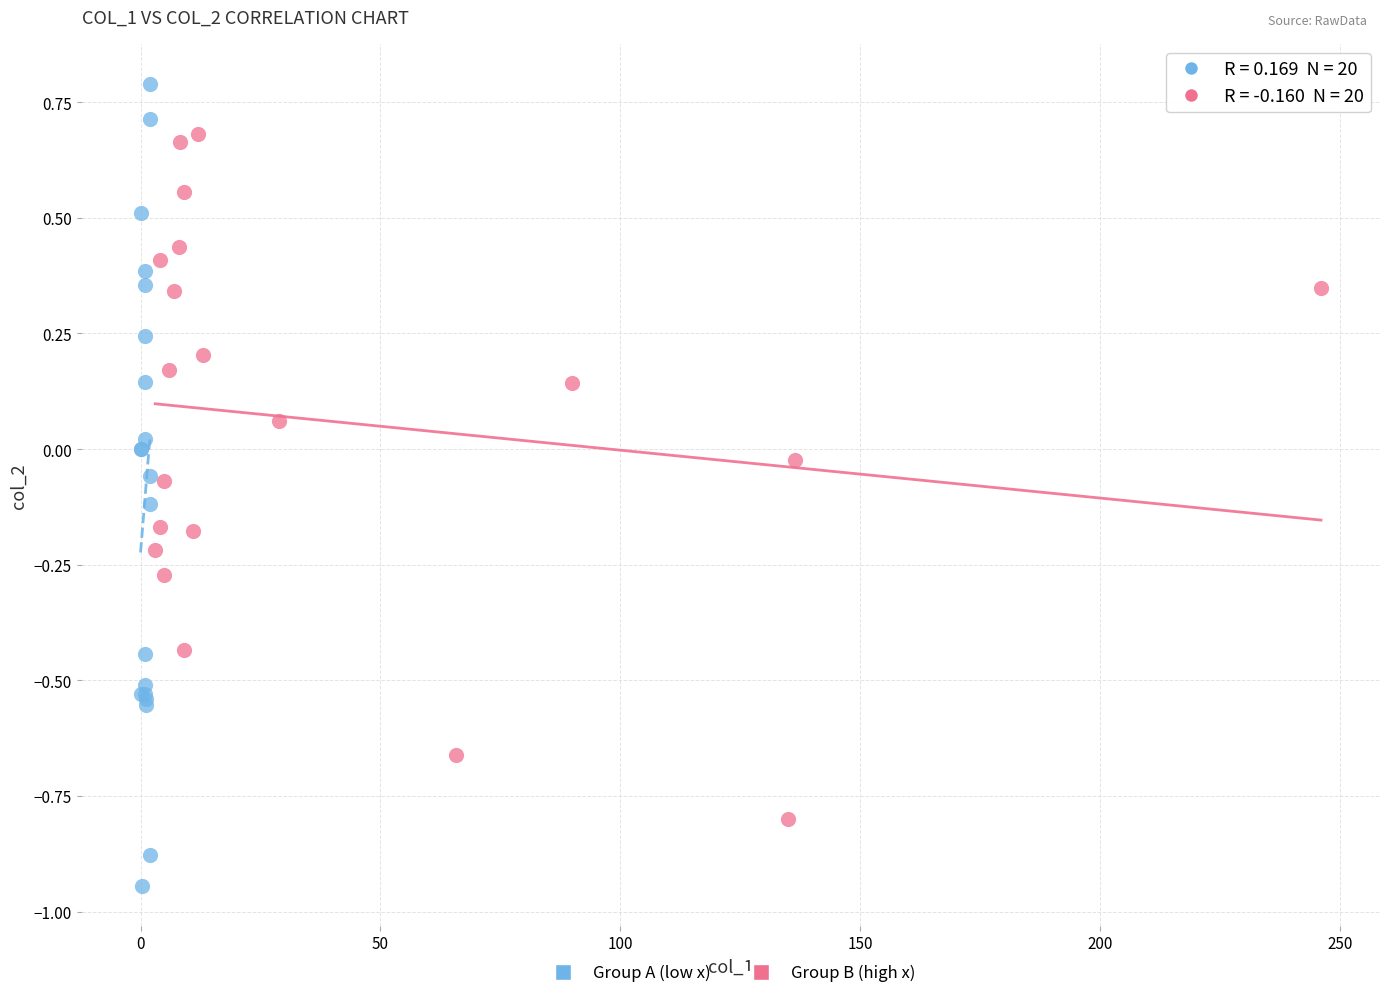

Which series has the largest Y range (max minus min)?

Group A (low x)